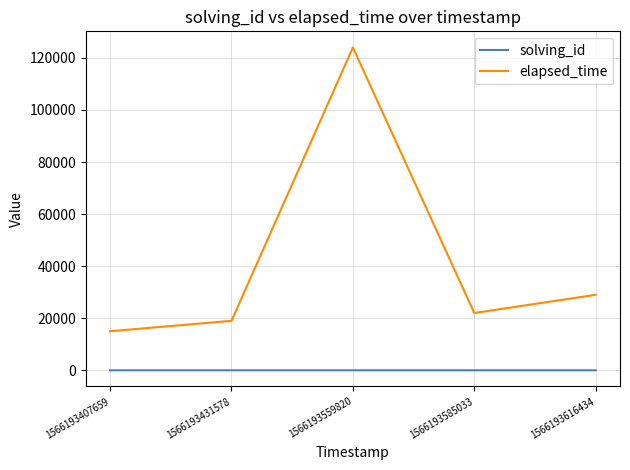

At which label is elapsed_time closest to 69500?

1566193616434